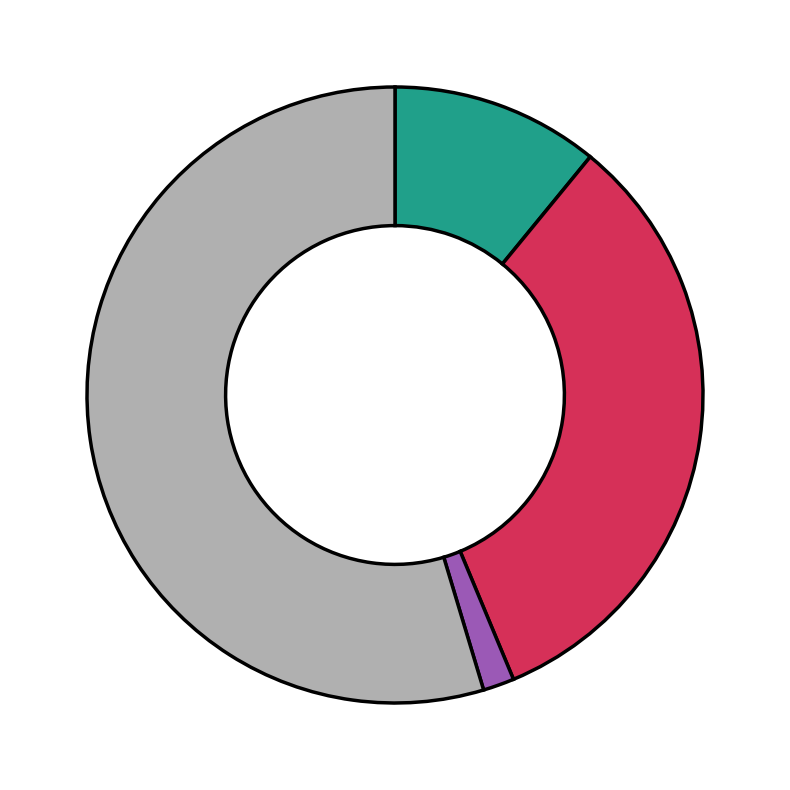

Is there any slice that represents more than half of the pie?

Yes